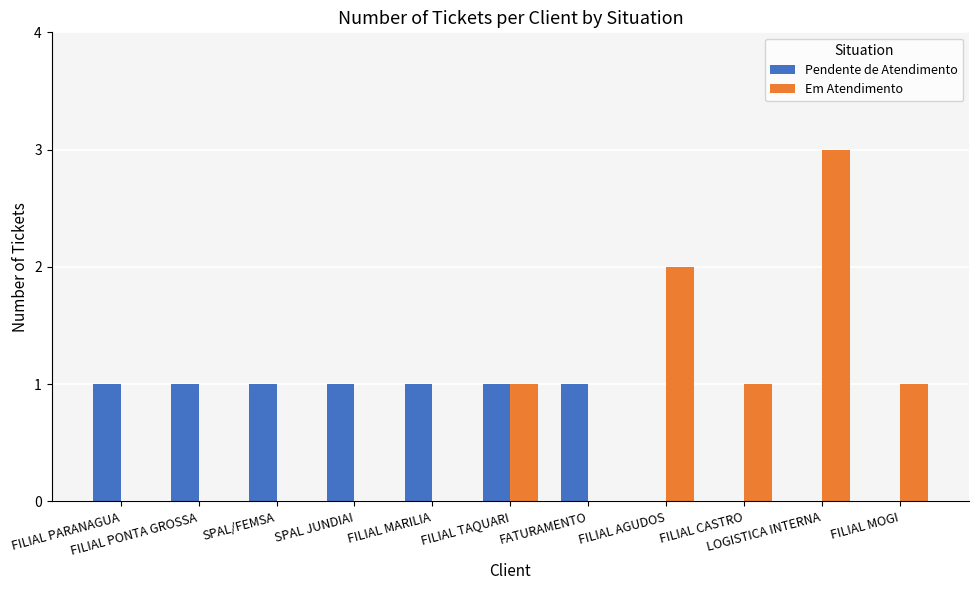

What is the sum of all Em Atendimento values?

8